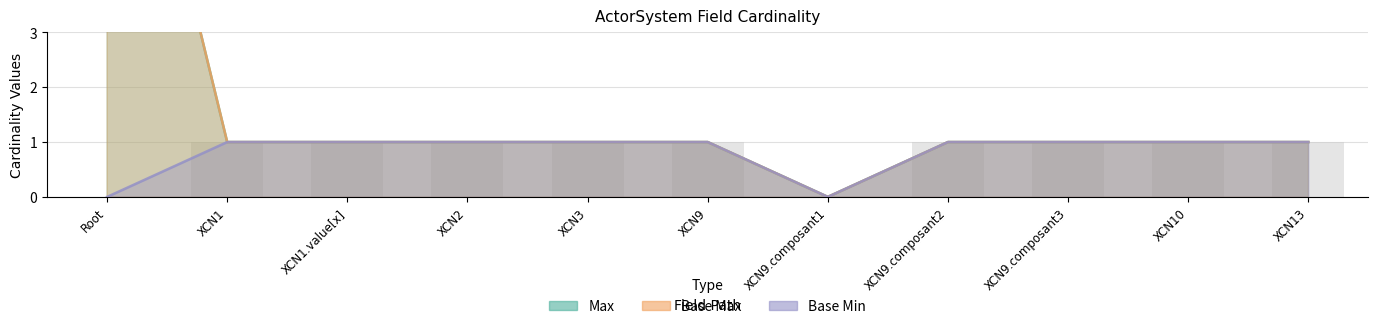

Reading left to right, extract all data points from this chart.

Max: 10	1	1	1	1	1	0	1	1	1	1
Base Max: 10	1	1	1	1	1	0	1	1	1	1
Base Min: 0	1	1	1	1	1	0	1	1	1	1